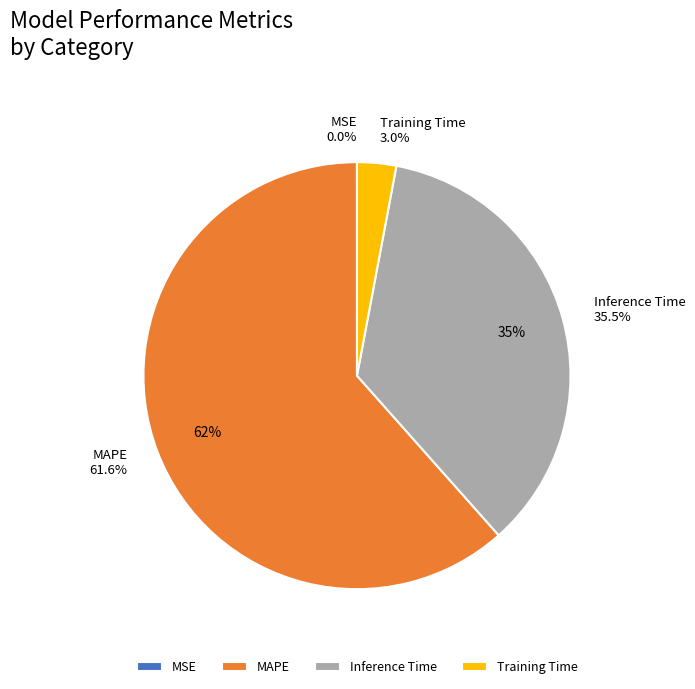

True or false: Inference Time accounts for 24% of the total.

False